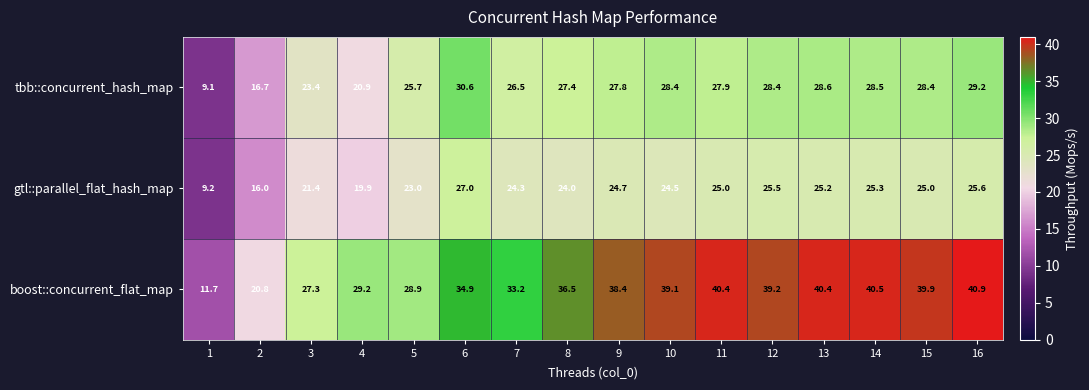

Is it true that gtl::parallel_flat_hash_map equals 25.3 at 14?

True